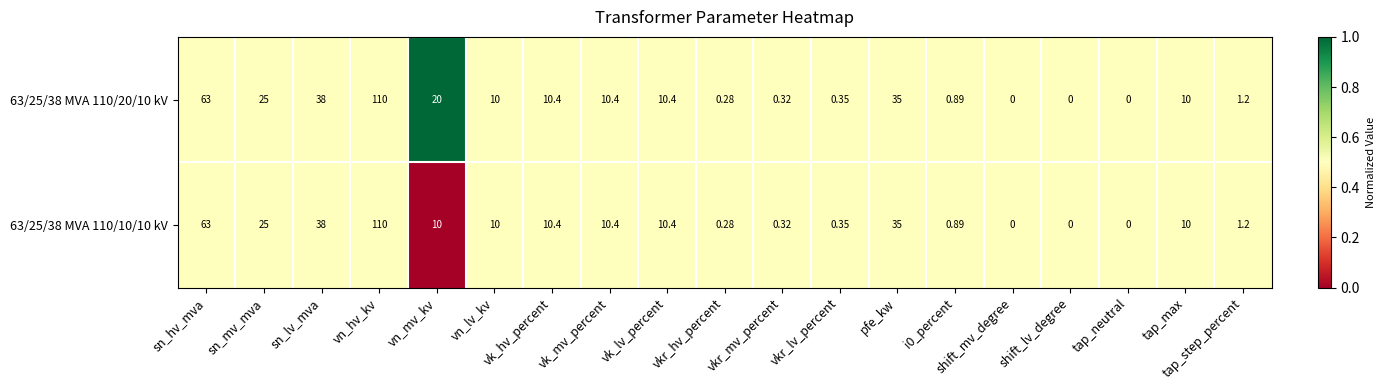

Where does the 63/25/38 MVA 110/20/10 kV series first go above 10?

sn_hv_mva